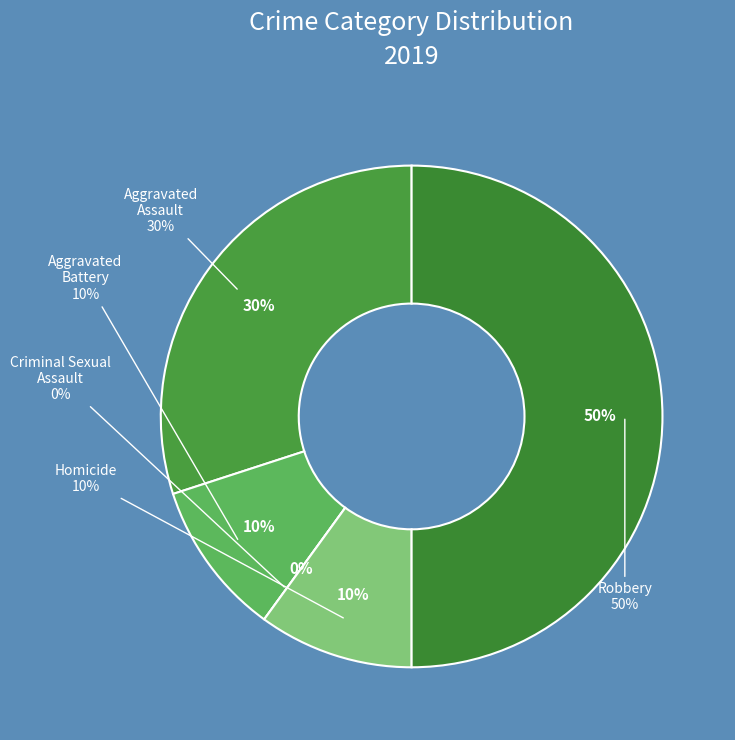

Is there a majority slice in this chart?

No